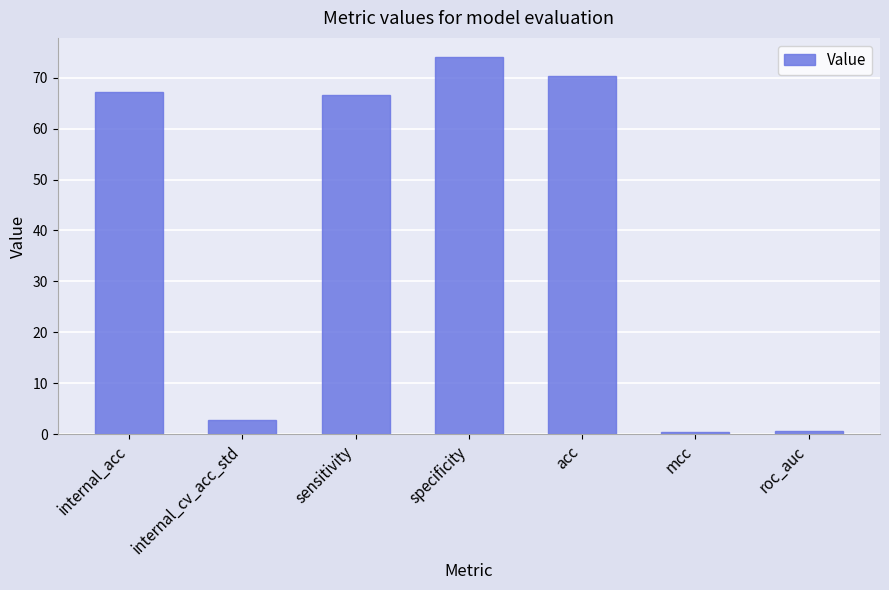

Which category has the highest value across all series?

specificity